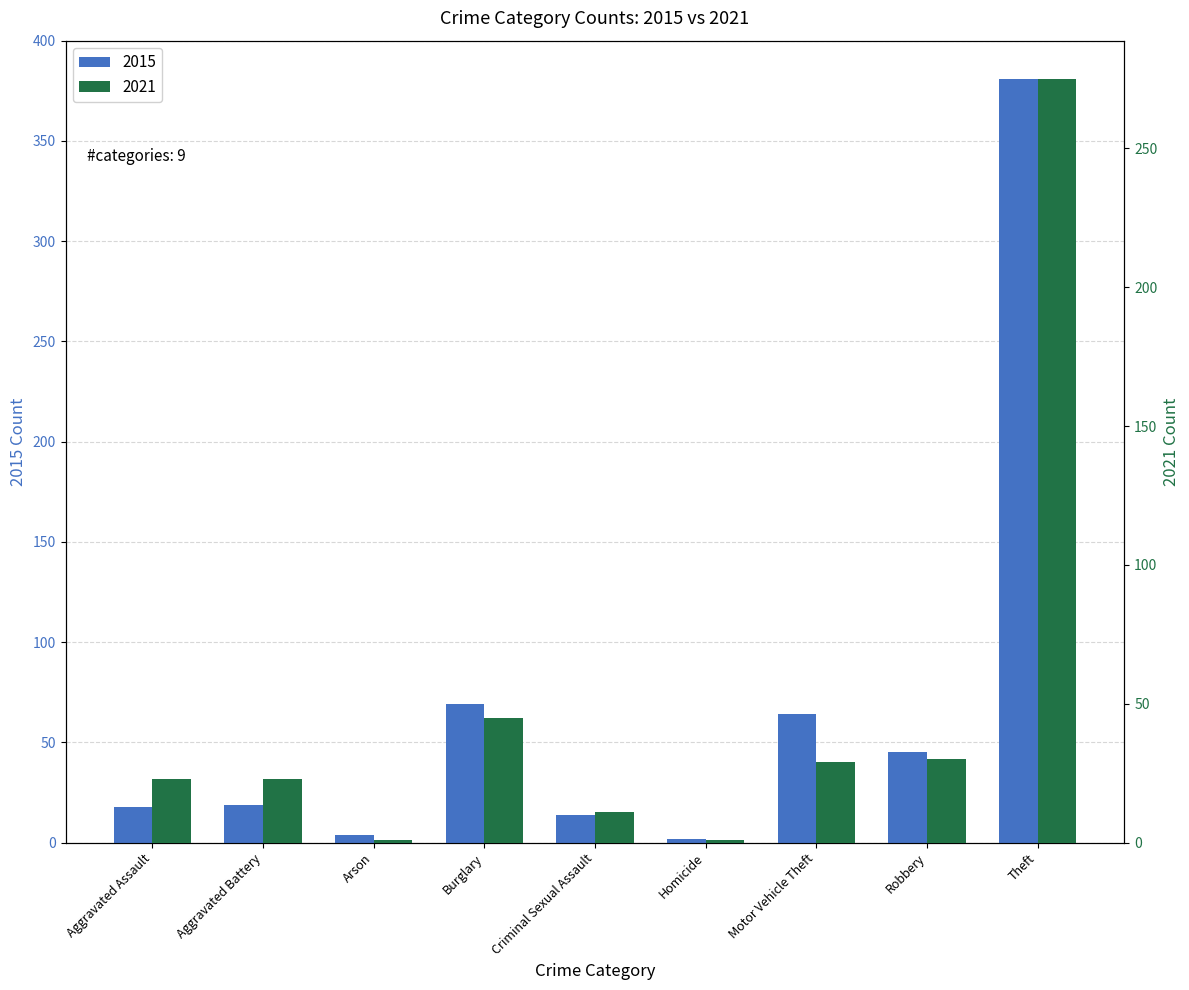

Reading left to right, extract all data points from this chart.

2015: Aggravated Assault=18	Aggravated Battery=19	Arson=4	Burglary=69	Criminal Sexual Assault=14	Homicide=2	Motor Vehicle Theft=64	Robbery=45	Theft=381
2021: Aggravated Assault=23	Aggravated Battery=23	Arson=1	Burglary=45	Criminal Sexual Assault=11	Homicide=1	Motor Vehicle Theft=29	Robbery=30	Theft=275